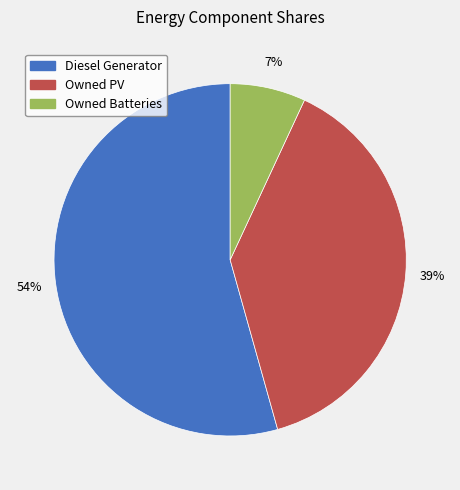

Which category has the biggest portion of the pie?

Diesel Generator